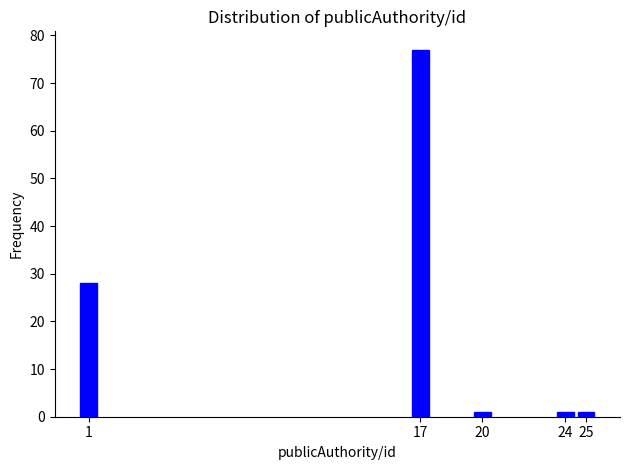

Reading left to right, extract all data points from this chart.

1=28	17=77	20=1	24=1	25=1